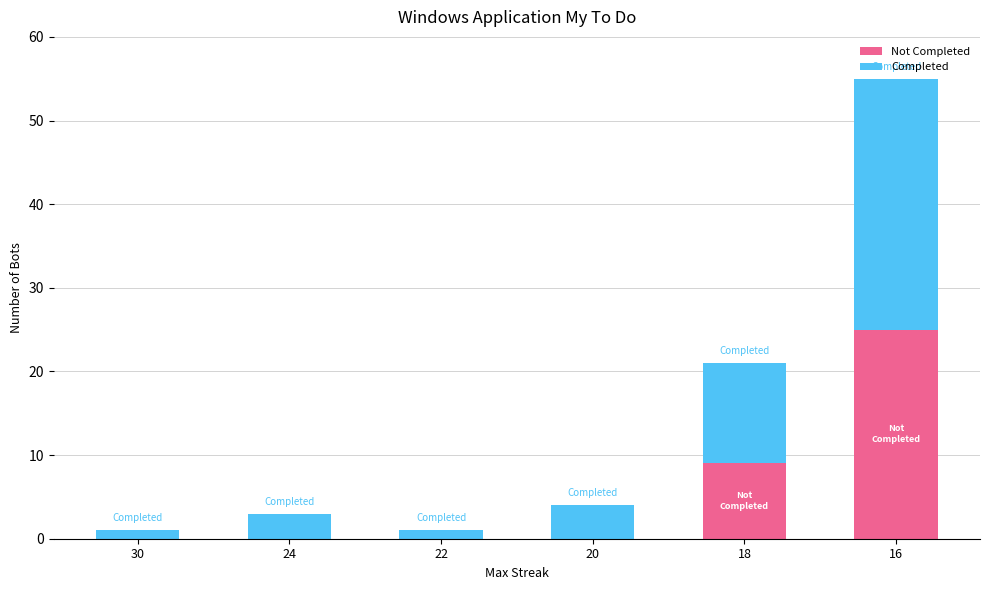

At which category is the sum across all series the highest?

16